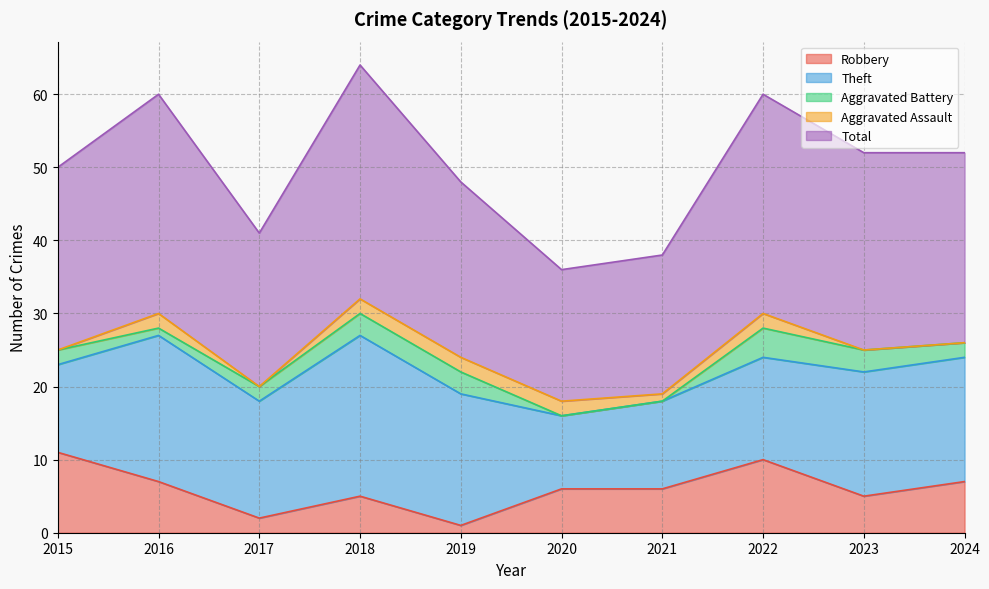

How many distinct data groups are displayed?

5